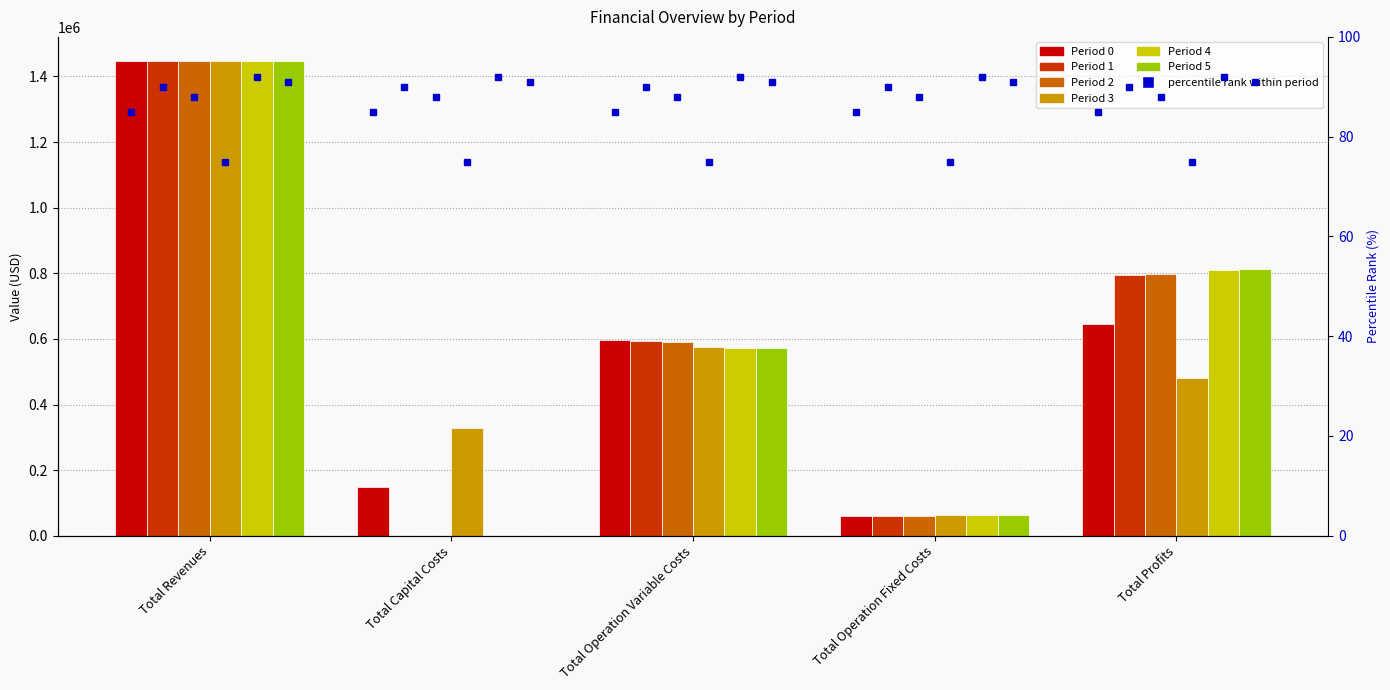

Reading left to right, what are all the values shown in this chart?

Period 0: Total Revenues=1448283.6	Total Capital Costs=148192.0	Total Operation Variable Costs=595517.0	Total Operation Fixed Costs=59224.4	Total Profits=645350.2
Period 1: Total Revenues=1448283.6	Total Capital Costs=0.0	Total Operation Variable Costs=593484.5	Total Operation Fixed Costs=59224.4	Total Profits=795574.7
Period 2: Total Revenues=1448283.6	Total Capital Costs=0.0	Total Operation Variable Costs=591449.2	Total Operation Fixed Costs=59224.4	Total Profits=797610.0
Period 3: Total Revenues=1448283.6	Total Capital Costs=328576.0	Total Operation Variable Costs=575601.1	Total Operation Fixed Costs=63411.3	Total Profits=480695.2
Period 4: Total Revenues=1448283.6	Total Capital Costs=0.0	Total Operation Variable Costs=573658.2	Total Operation Fixed Costs=63411.3	Total Profits=811214.1
Period 5: Total Revenues=1448283.6	Total Capital Costs=0.0	Total Operation Variable Costs=571712.6	Total Operation Fixed Costs=63411.3	Total Profits=813159.6